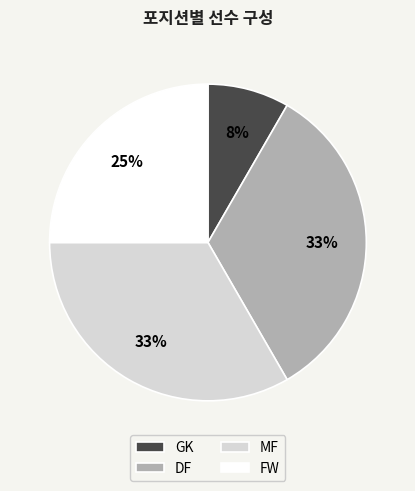

True or false: DF accounts for 33% of the total.

True